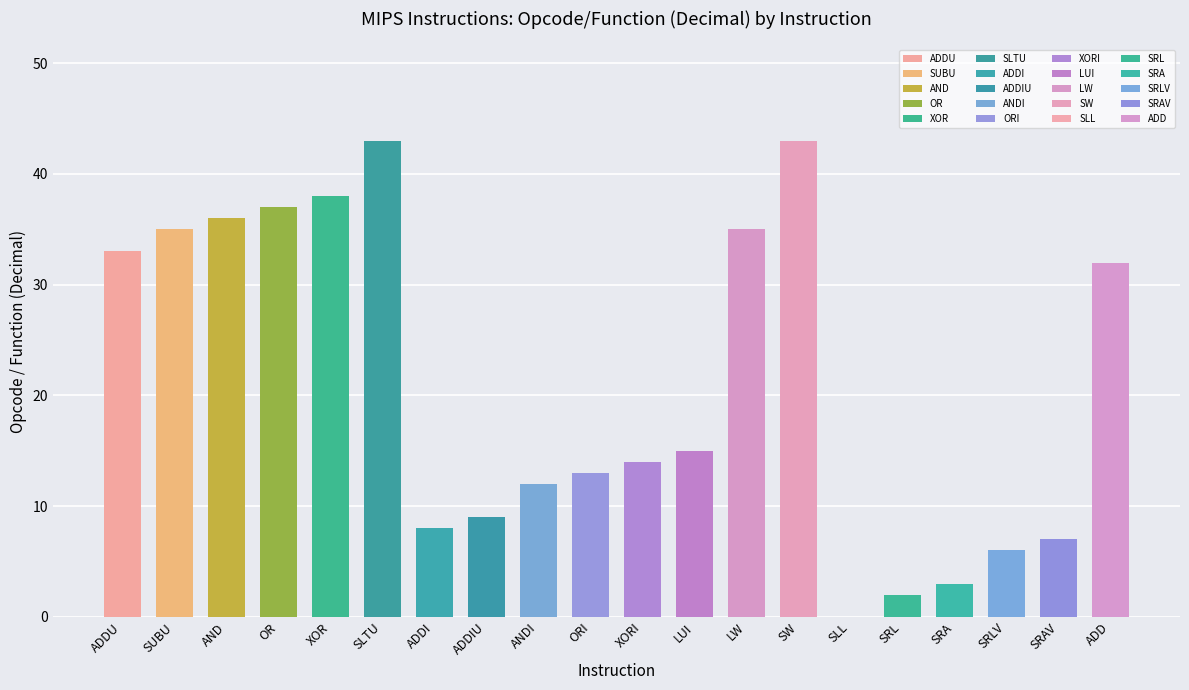

Are the bars horizontal?

No